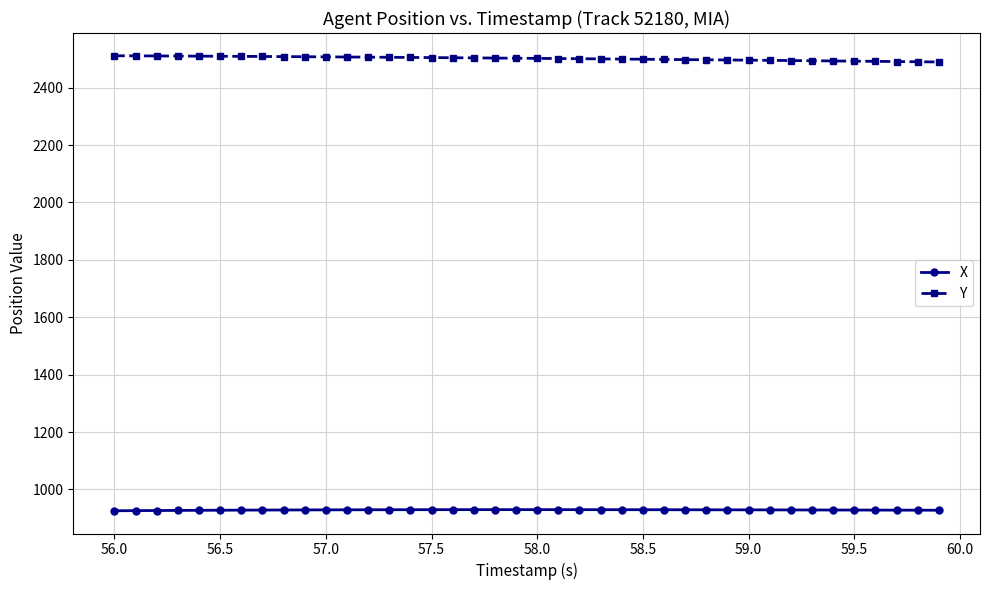

What is the difference between the second highest and minimum values in the Y series?

21.4